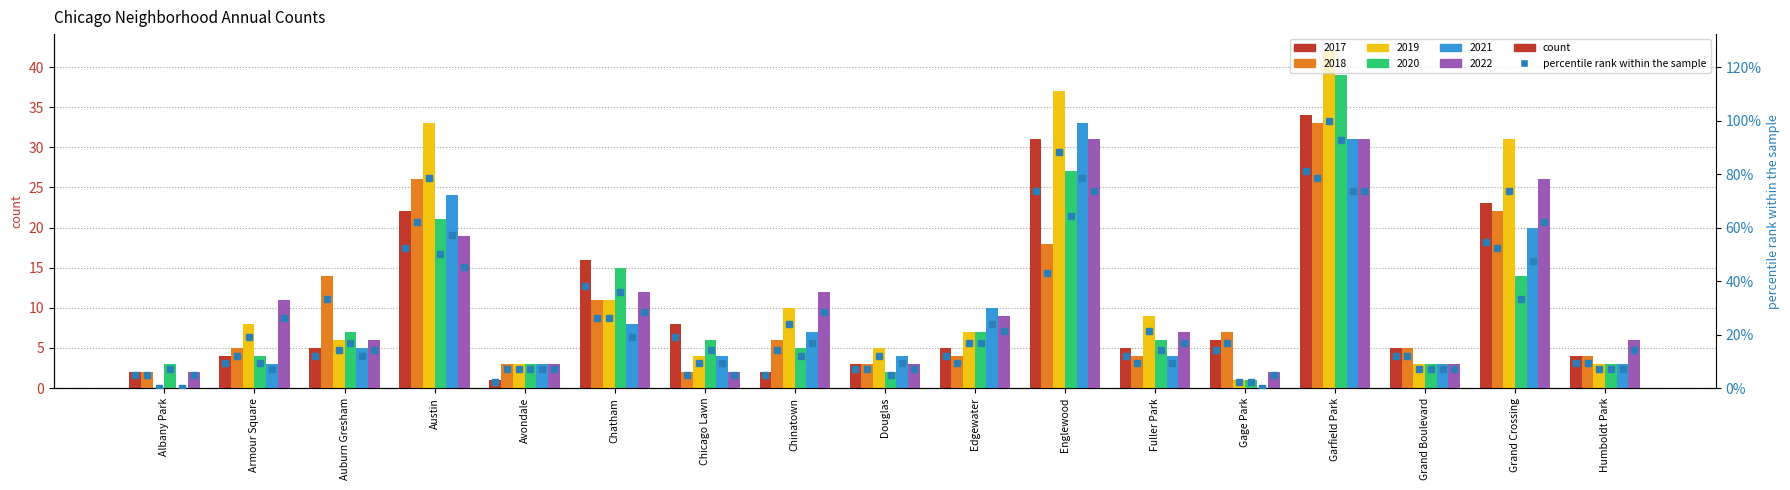

Reading right to left, list all the values displayed in this chart.

2017: 4	23	5	34	6	5	31	5	3	2	8	16	1	22	5	4	2
2018: 4	22	5	33	7	4	18	4	3	6	2	11	3	26	14	5	2
2019: 3	31	3	42	1	9	37	7	5	10	4	11	3	33	6	8	0
2020: 3	14	3	39	1	6	27	7	2	5	6	15	3	21	7	4	3
2021: 3	20	3	31	0	4	33	10	4	7	4	8	3	24	5	3	0
2022: 6	26	3	31	2	7	31	9	3	12	2	12	3	19	6	11	2